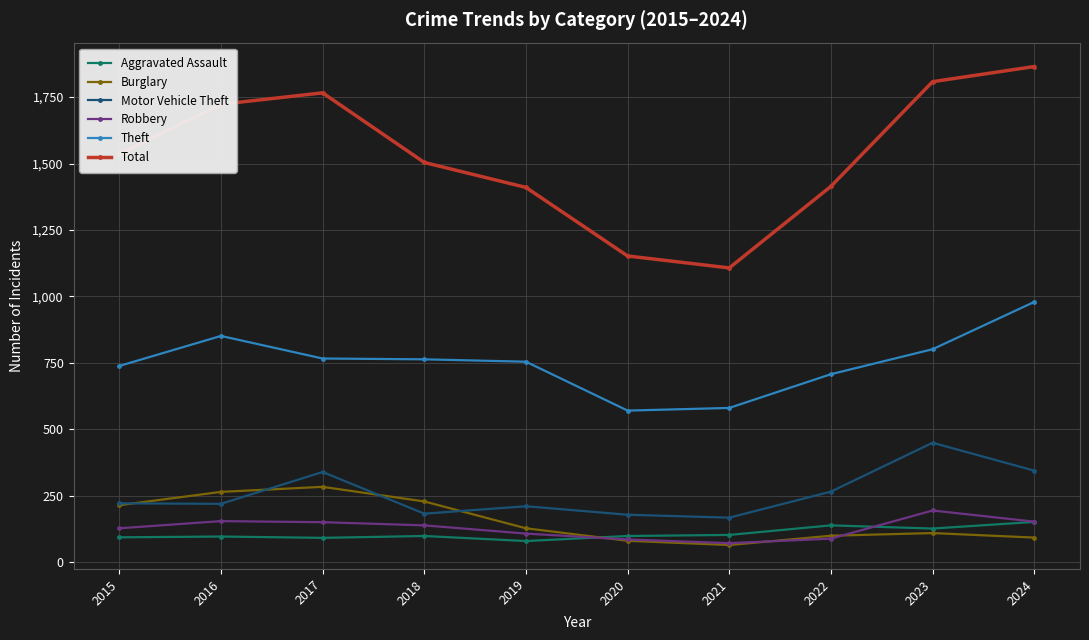

True or false: Total and Robbery intersect in this chart.

False